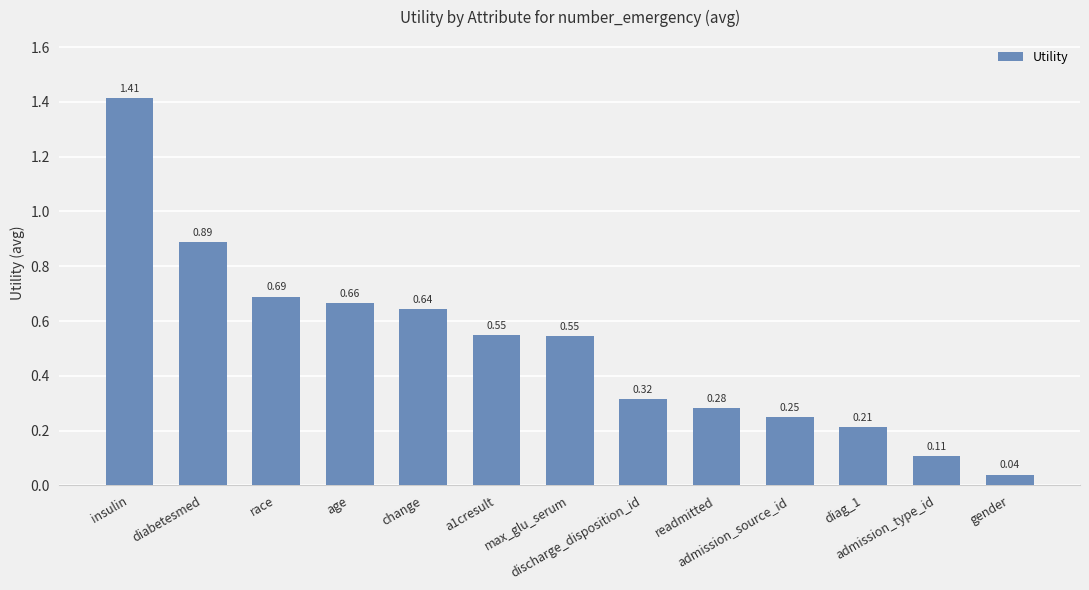

At which category does the chart reach its peak across all series?

insulin